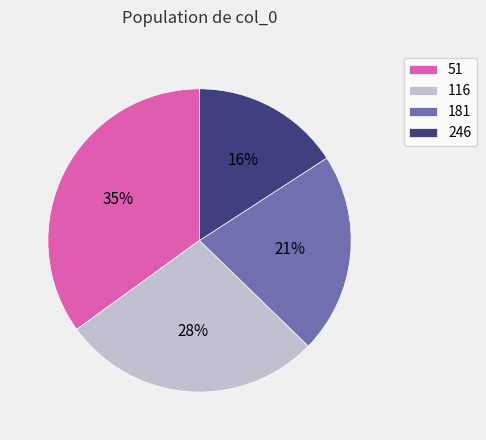

Do 116 and 181 together represent more than half of the pie?

No